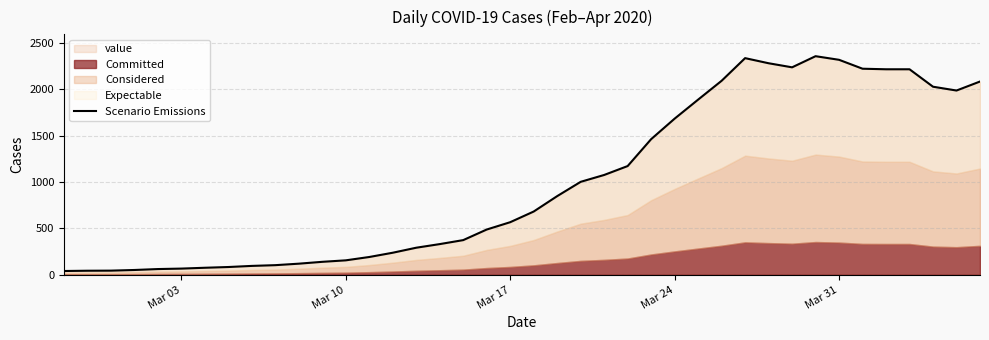

True or false: the data shows 39 at 9.

False